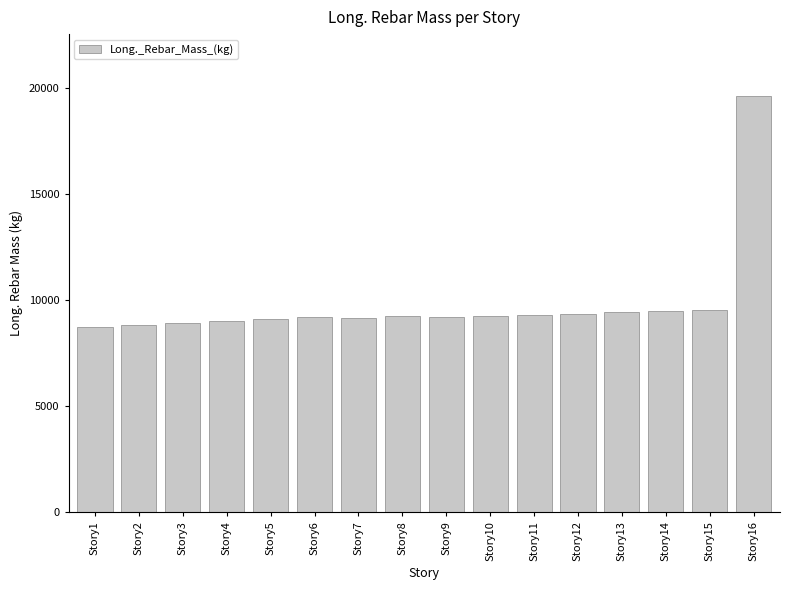

Approximately how many times larger is the value at Story7 compared to Story4?

1.0